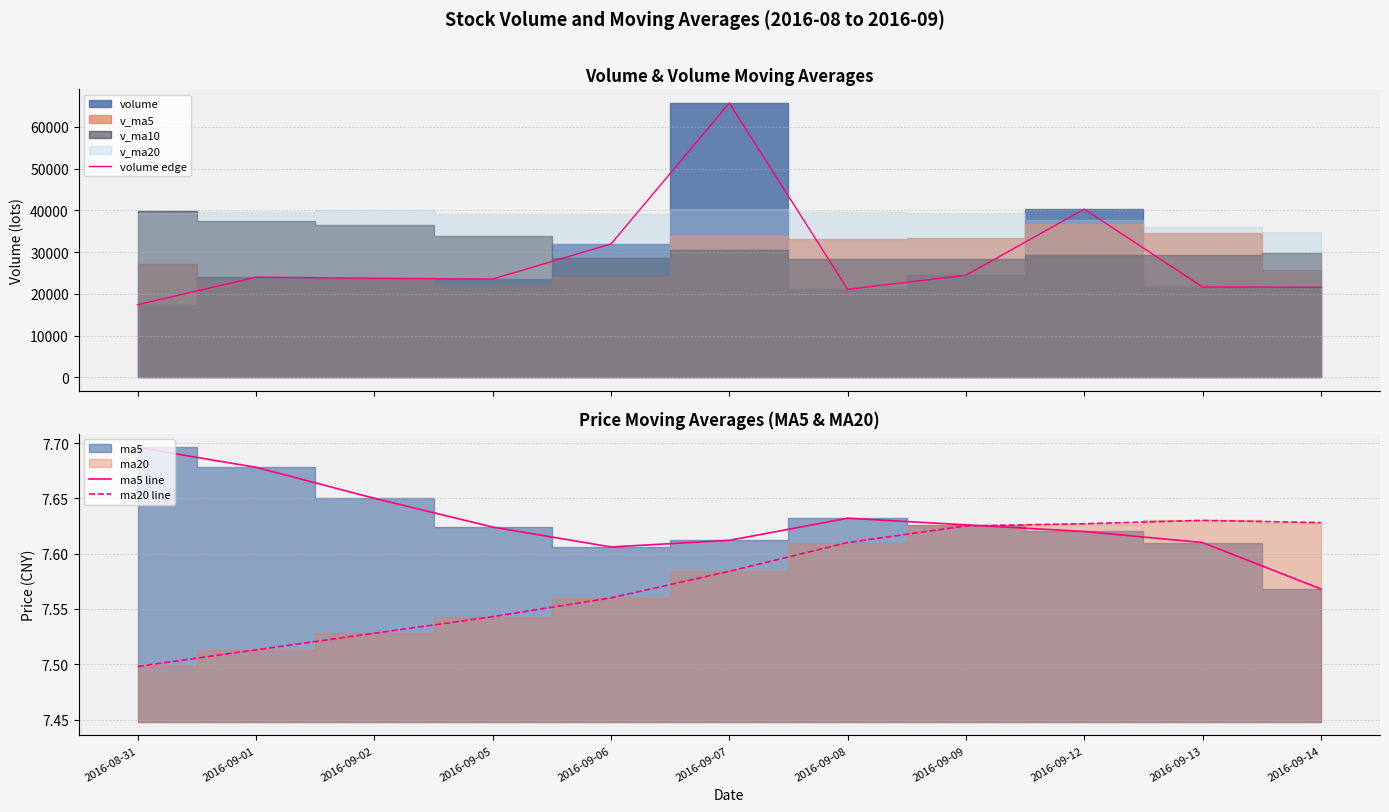

Where is the first local maximum for ma20 line?

2016-09-13